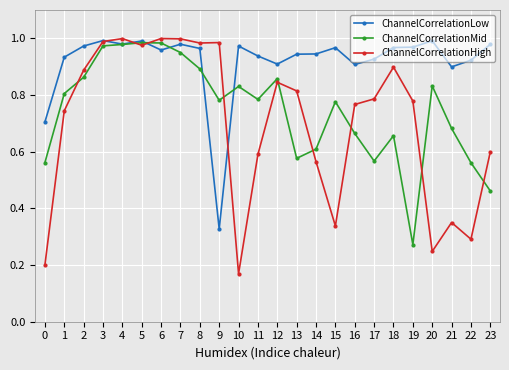

List the series in order of their overall mean, lowest first.

ChannelCorrelationHigh, ChannelCorrelationMid, ChannelCorrelationLow